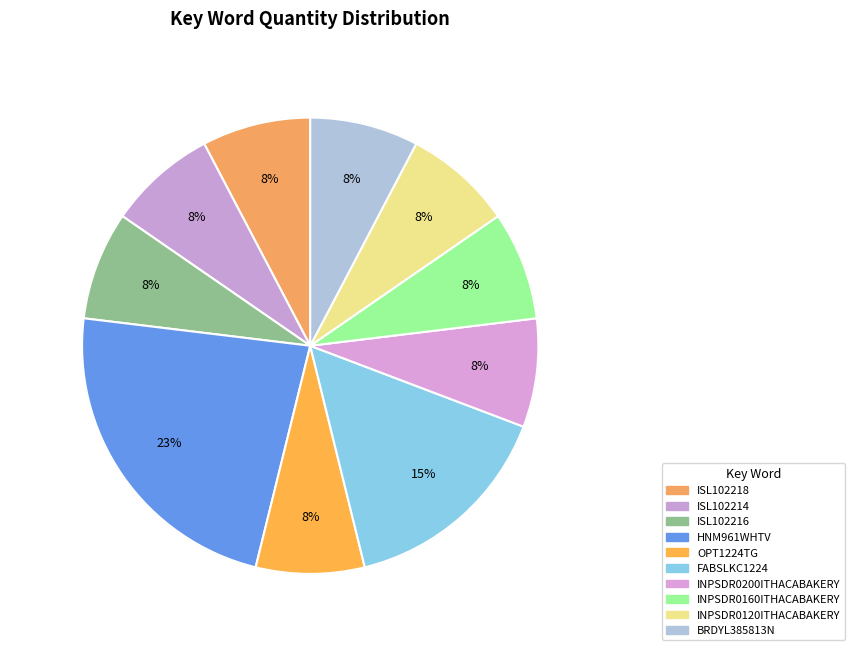

How many segments does this pie chart have?

10